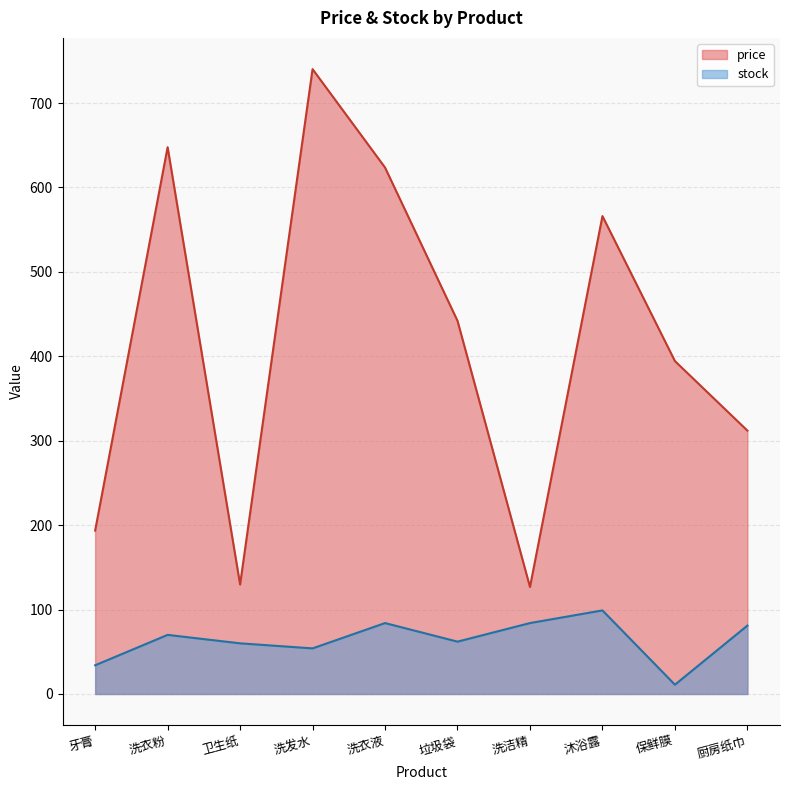

Which category has the highest value in the price series?

洗发水